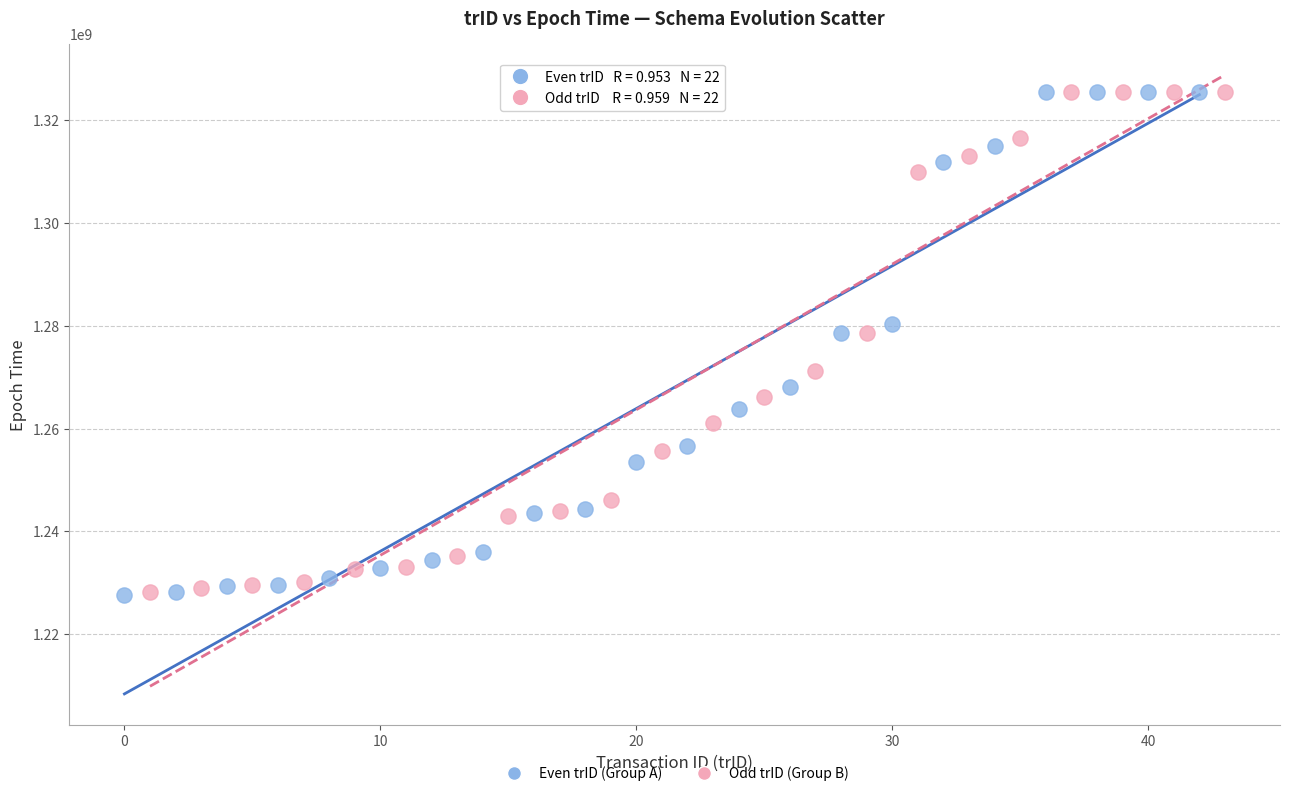

What are all the series names shown in the legend?

Even trID (Group A), Odd trID (Group B)